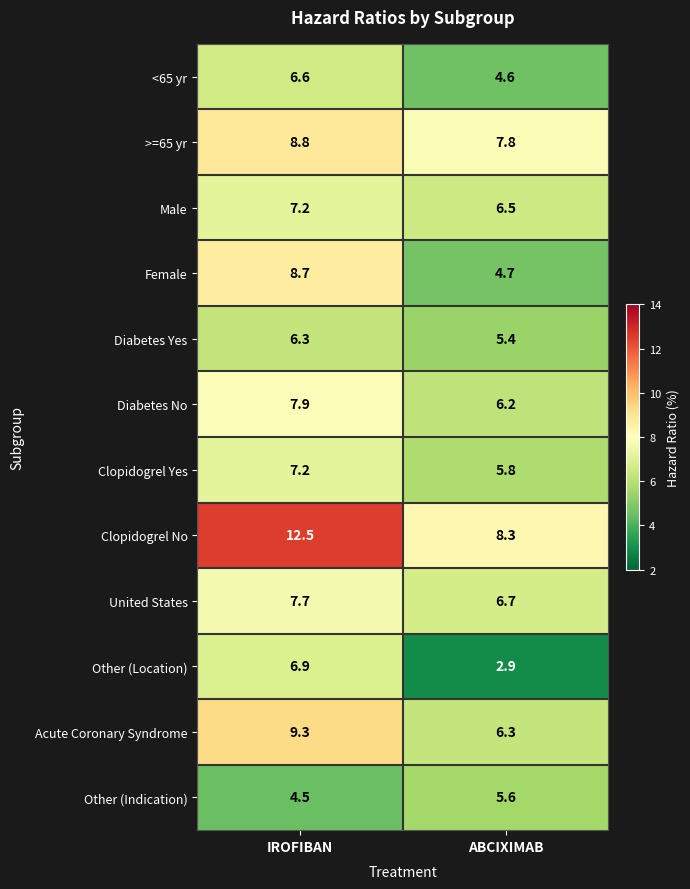

How many series are shown in this chart?

12